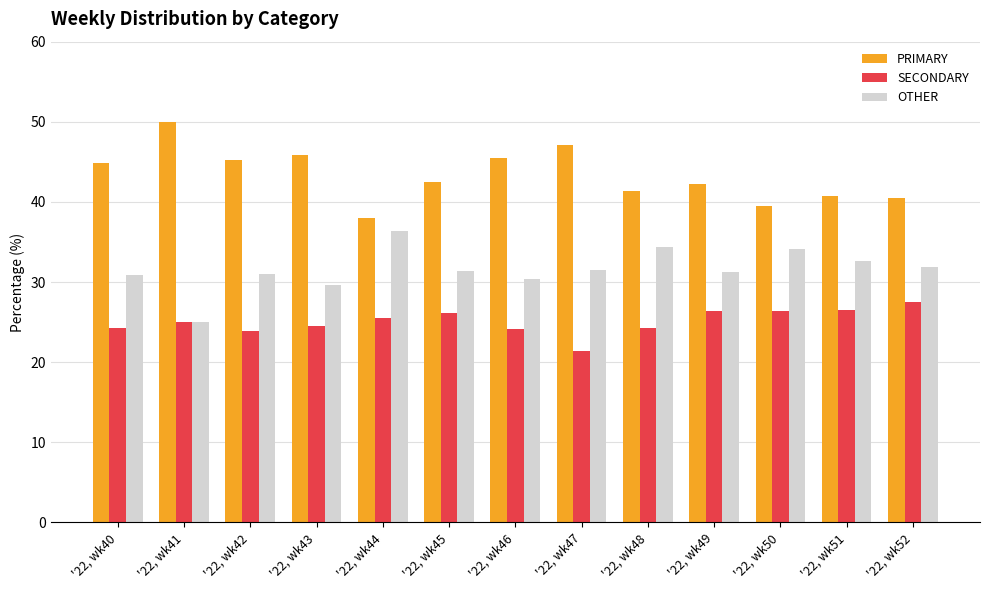

What is the difference between the highest and lowest values at '22, wk43?

21.4